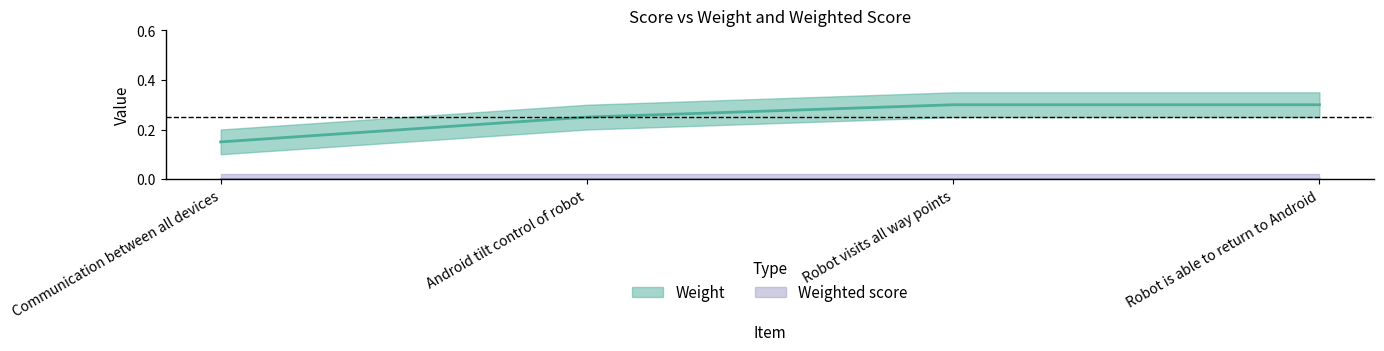

Which has a higher value, Android tilt control of robot or Communication between all devices?

Android tilt control of robot